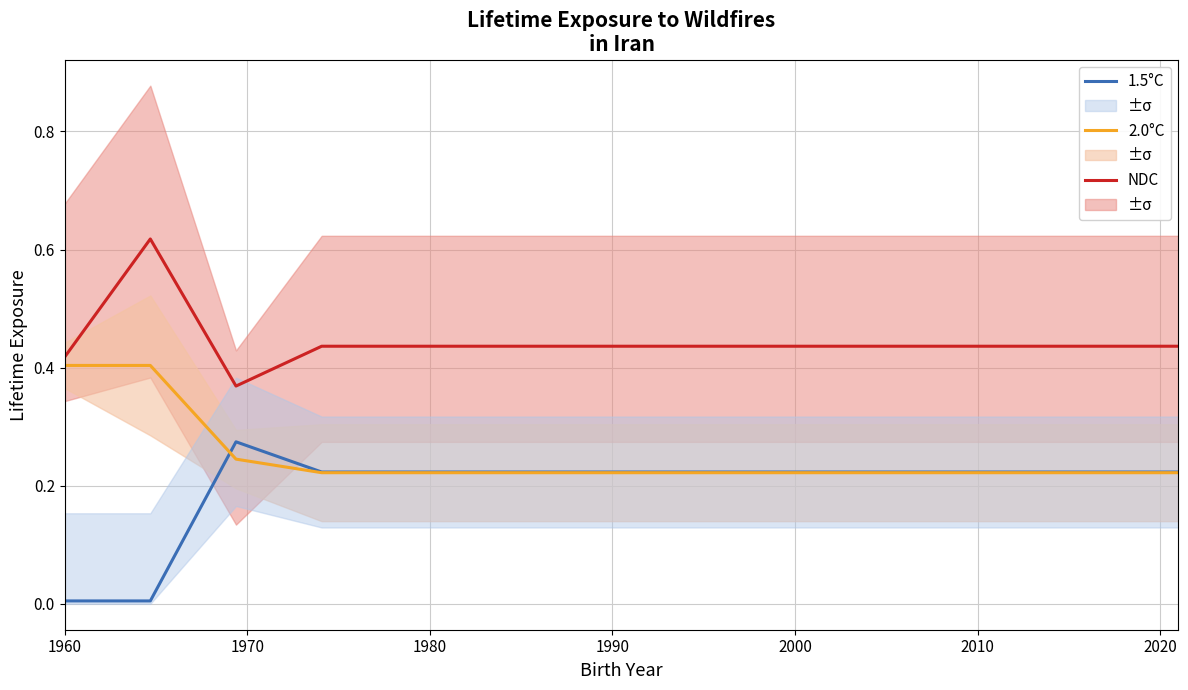

What is the label of the 1st point from the left?

1960